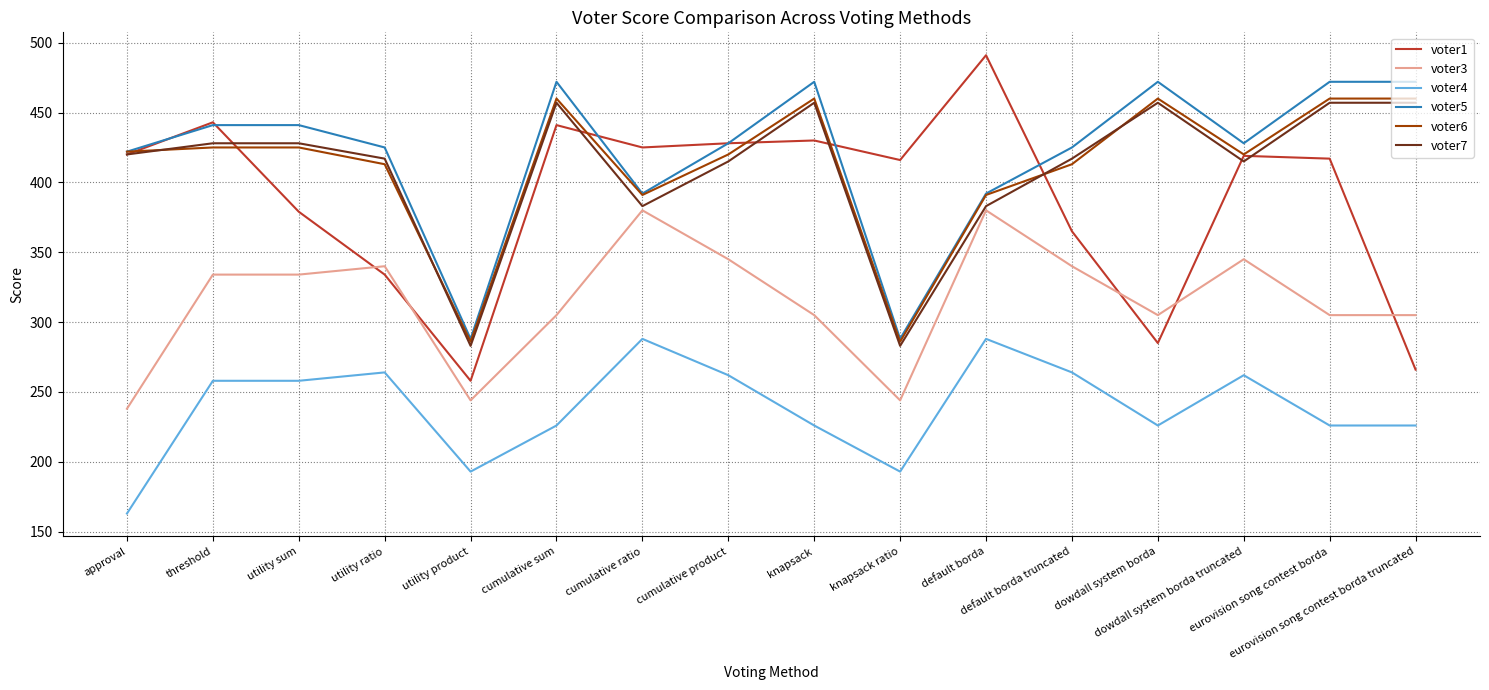

What is the minimum value shown in the chart?

163